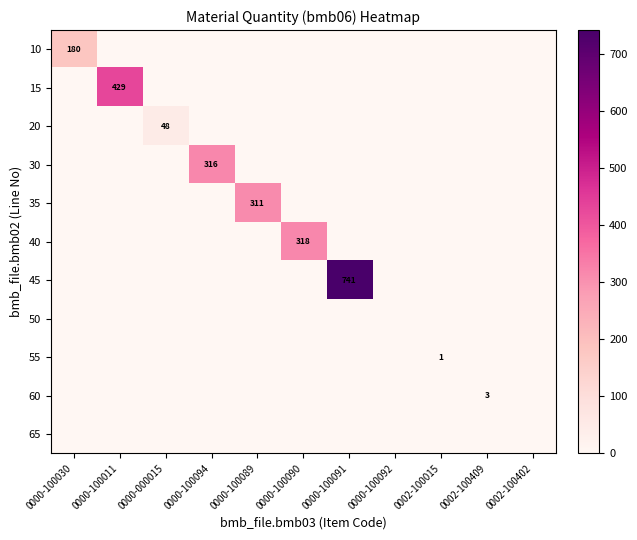

The 20 series shows 24 at 0000-000015. True or false?

False